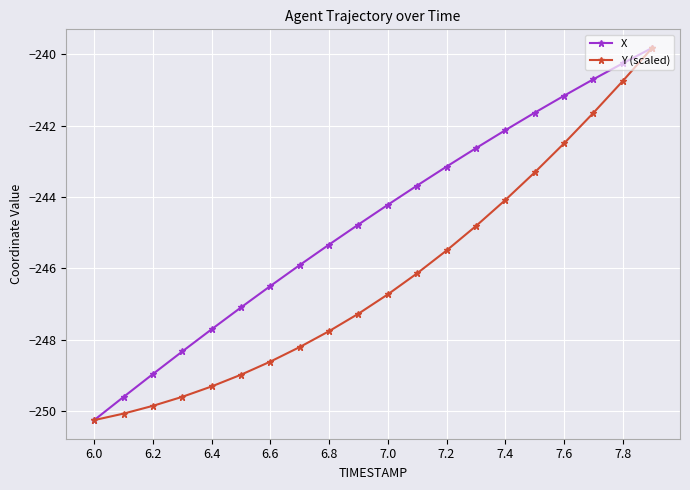

True or false: X has more than 1 points higher than both neighbors.

False